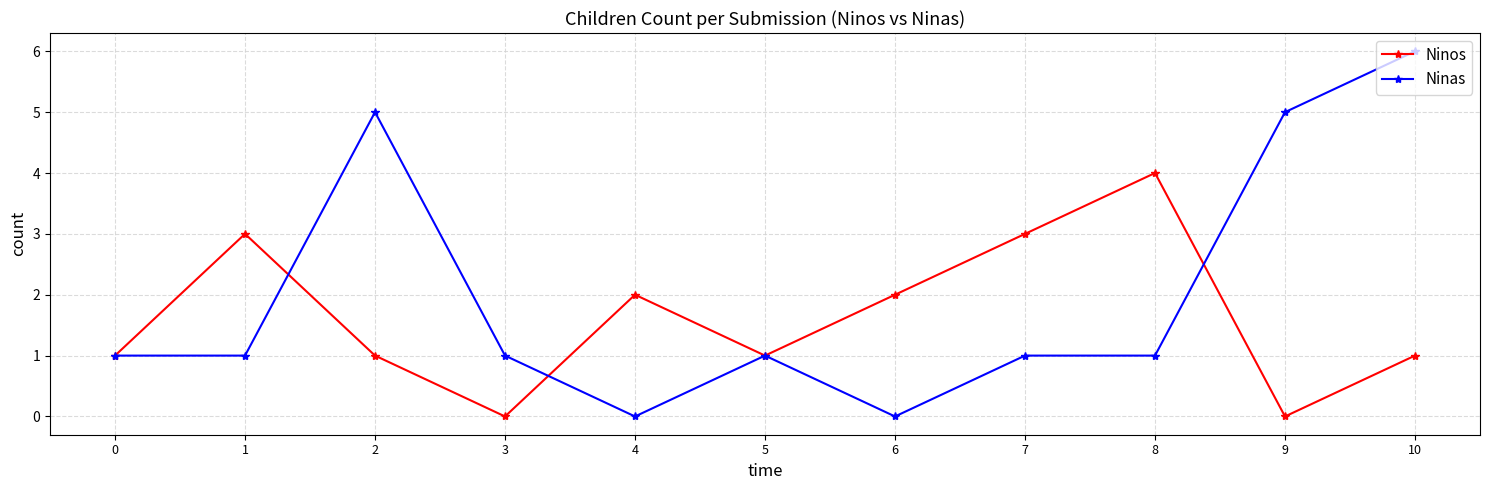

True or false: Ninas has more than 1 points higher than both neighbors.

True